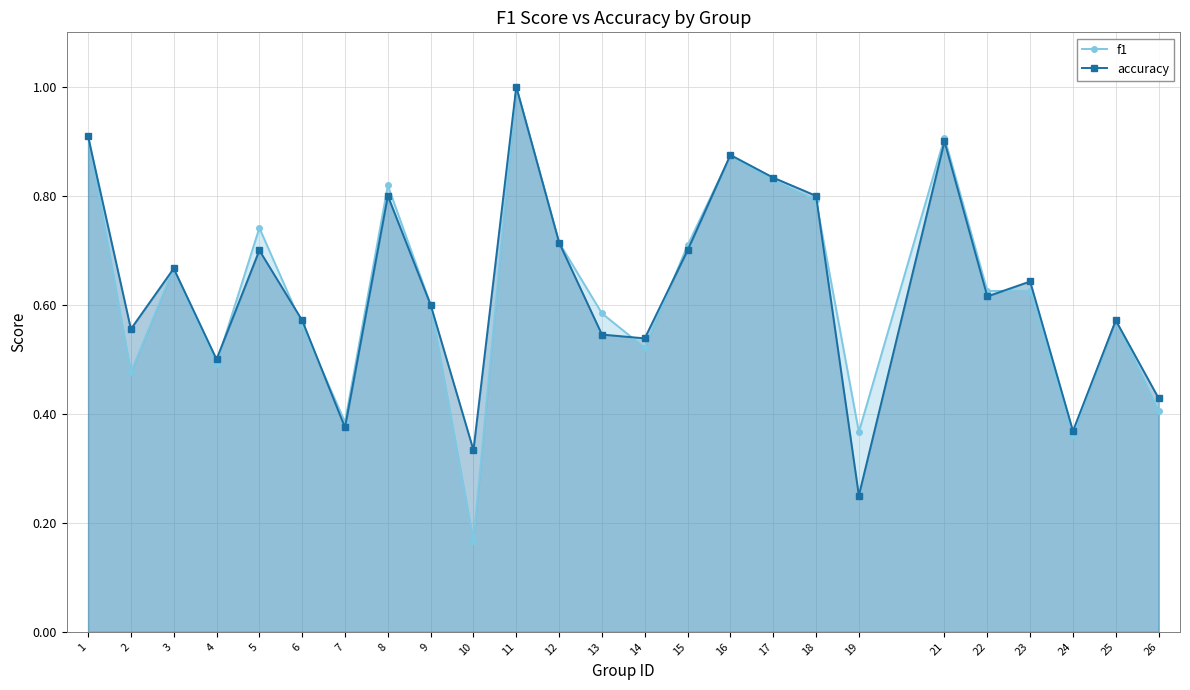

True or false: f1 and accuracy intersect in this chart.

True